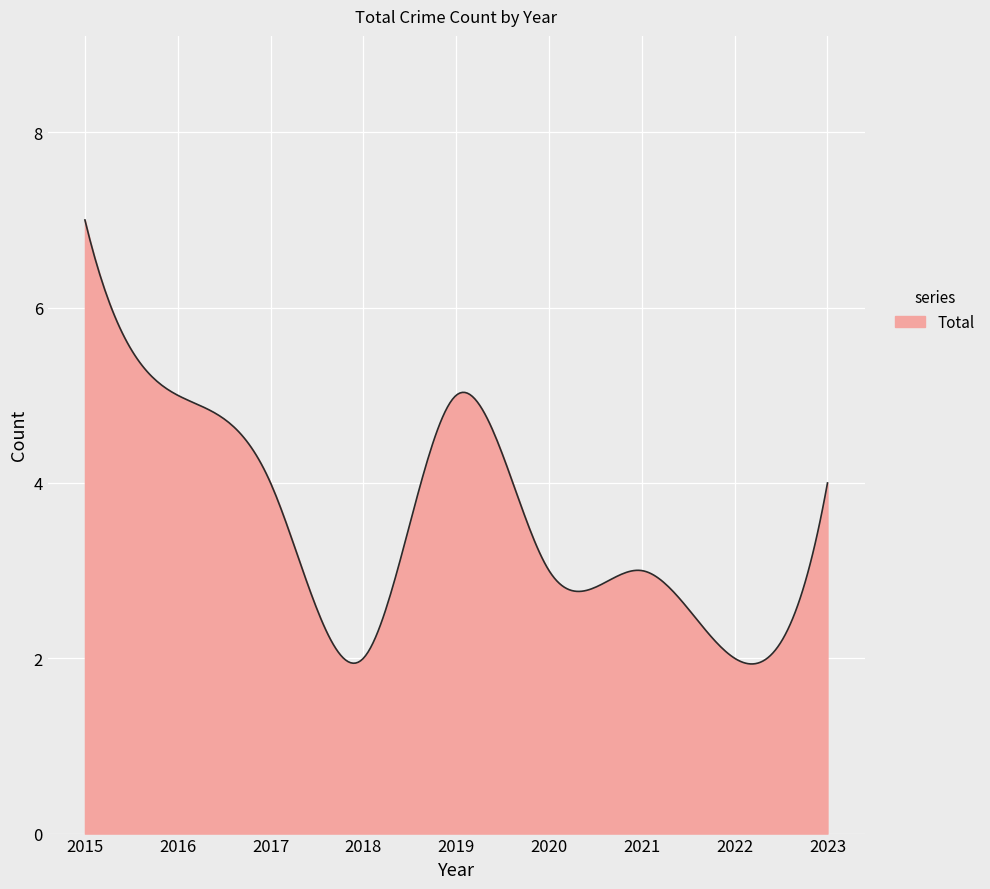

Does the chart display data point markers on the line(s)?

No